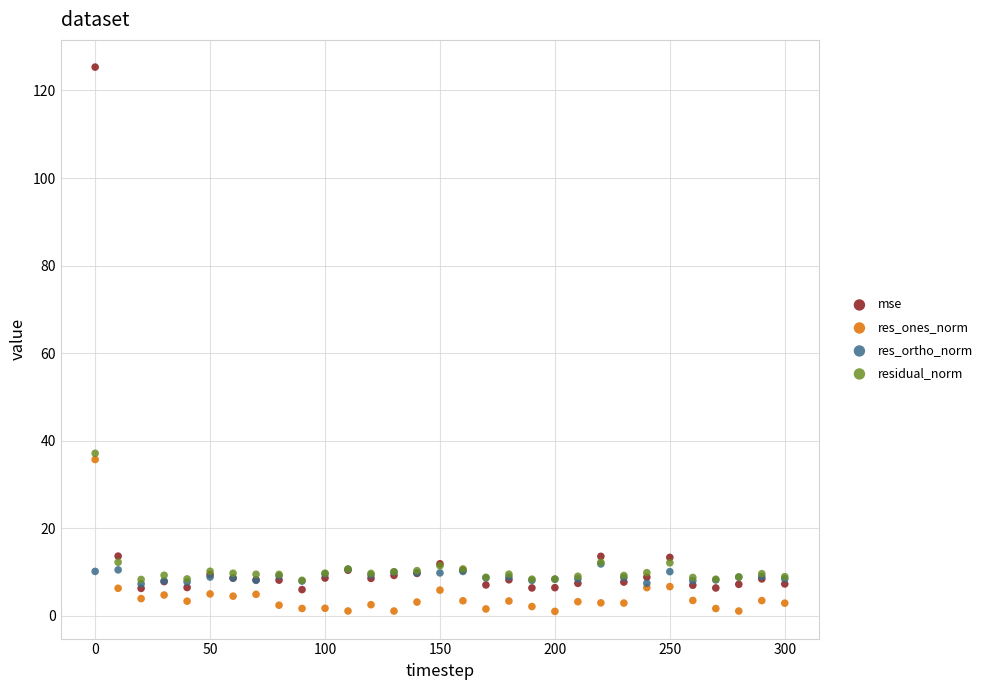

In the mse series, what Y value is closest to 65?

13.6